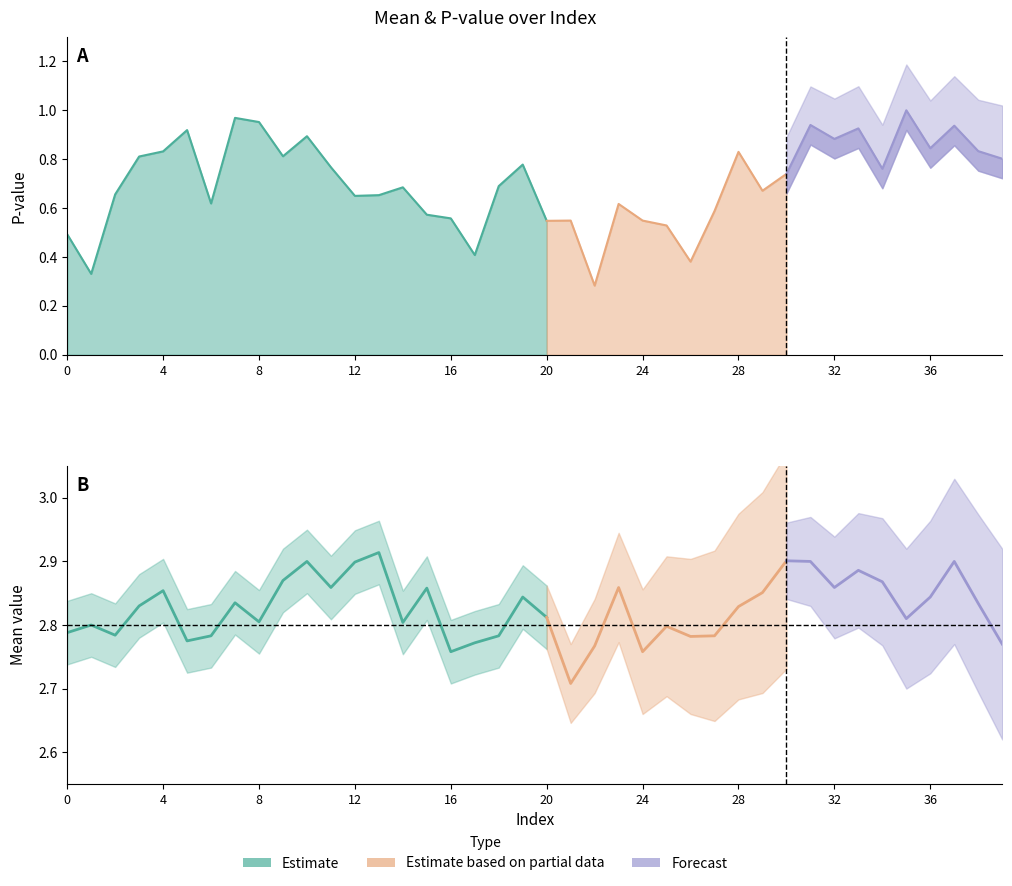

Which series changed the most between 11 and 20?

pvalue